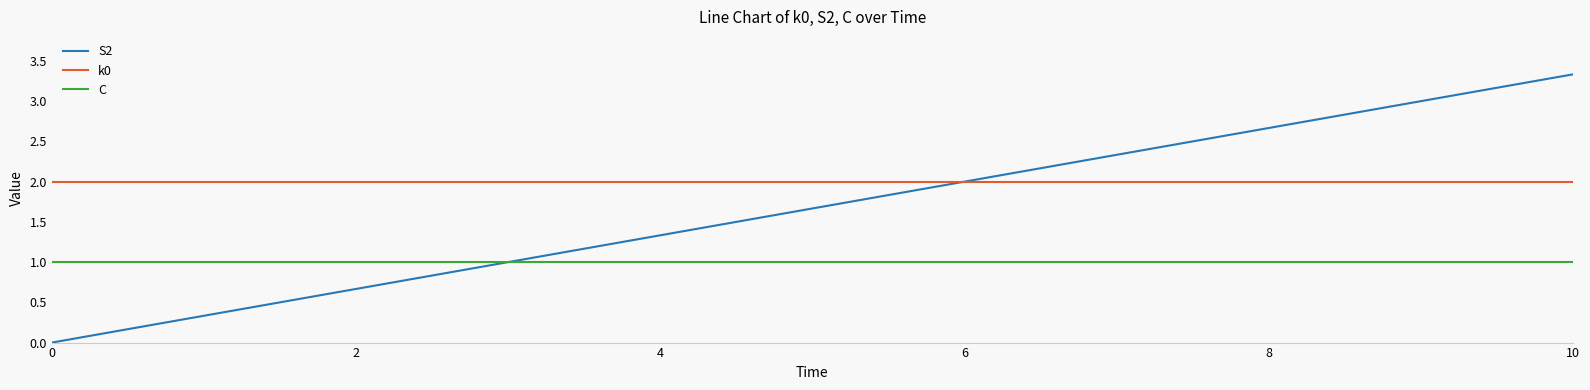

What is the lowest value of the C series?

1.0